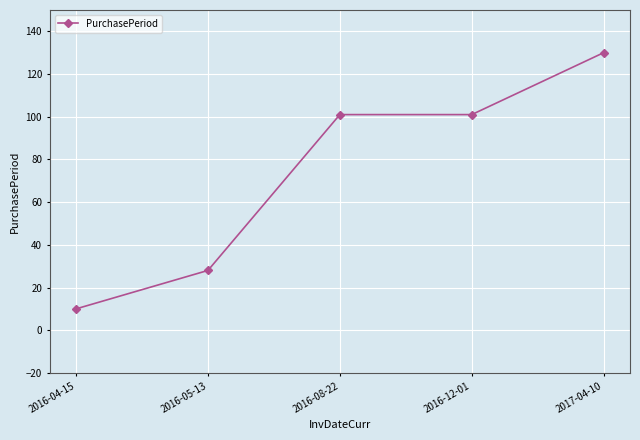

True or false: there are more than 1 points higher than both neighbors.

False